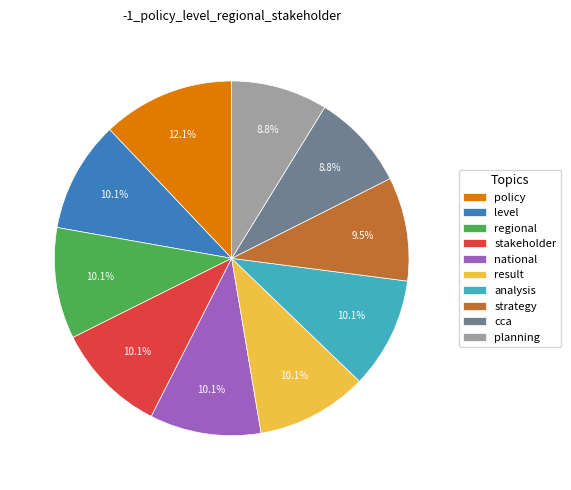

Does any single category account for the majority?

No